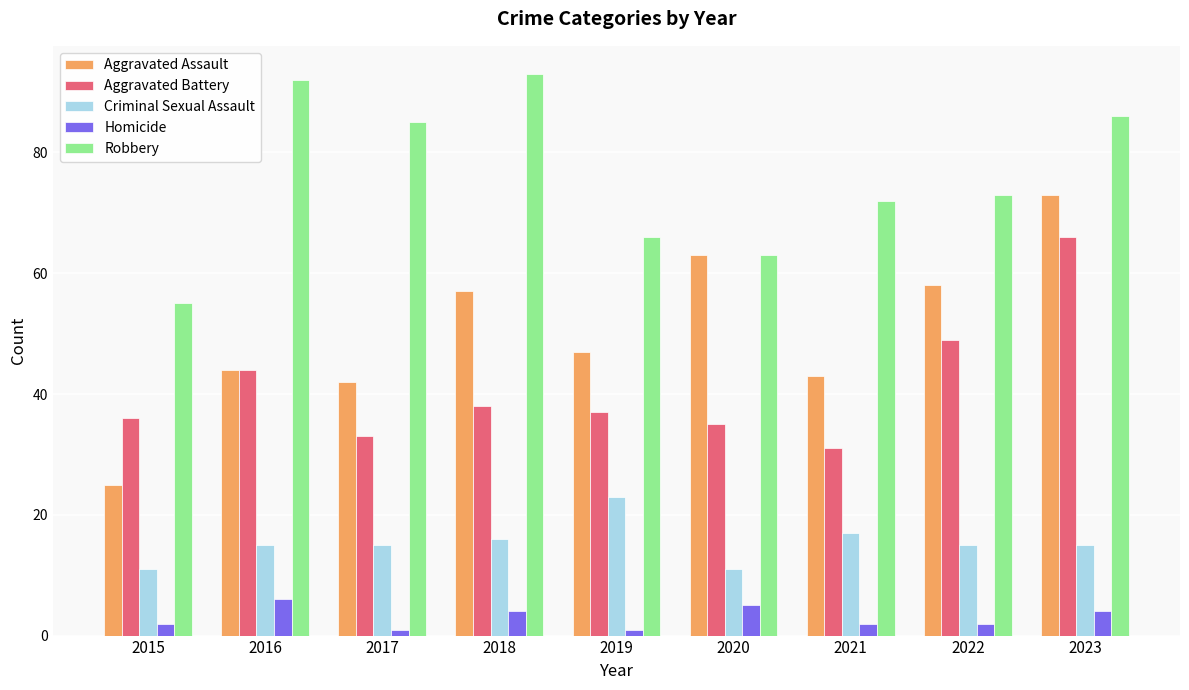

Reading left to right, transcribe all the data shown in this chart.

Aggravated Assault: 25	44	42	57	47	63	43	58	73
Aggravated Battery: 36	44	33	38	37	35	31	49	66
Criminal Sexual Assault: 11	15	15	16	23	11	17	15	15
Homicide: 2	6	1	4	1	5	2	2	4
Robbery: 55	92	85	93	66	63	72	73	86